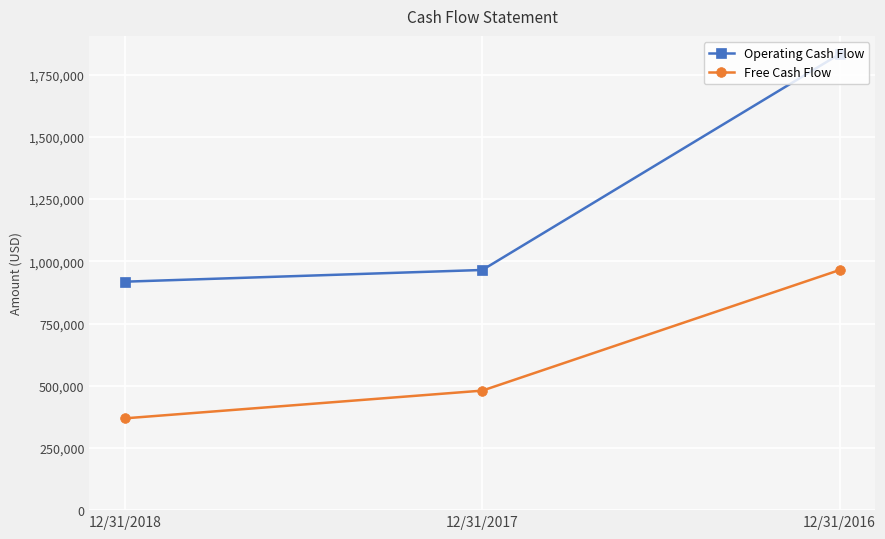

Does the chart have visible grid lines?

Yes